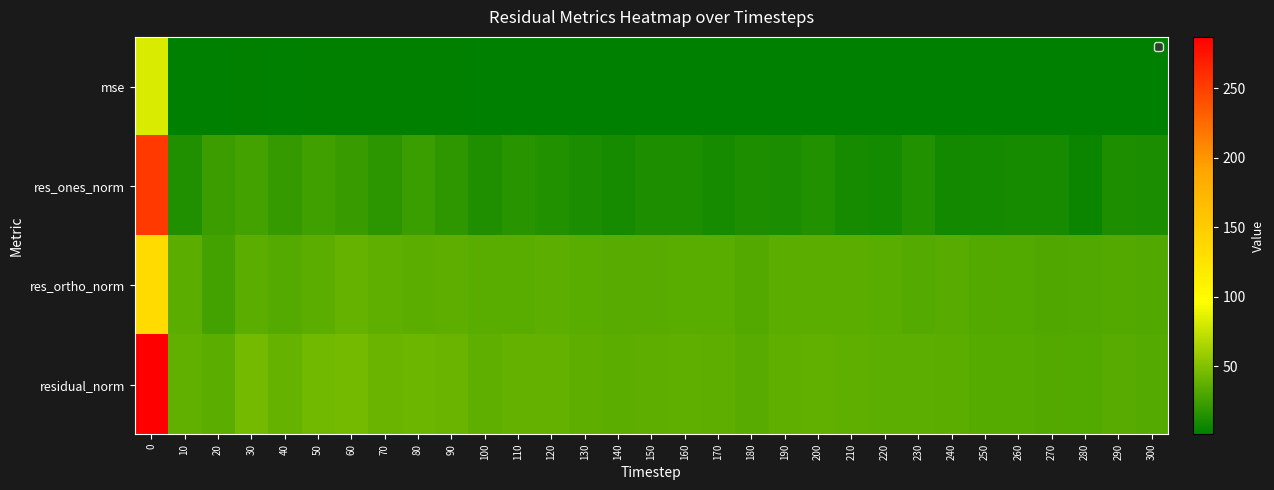

Which series has the widest spread of values?

residual_norm